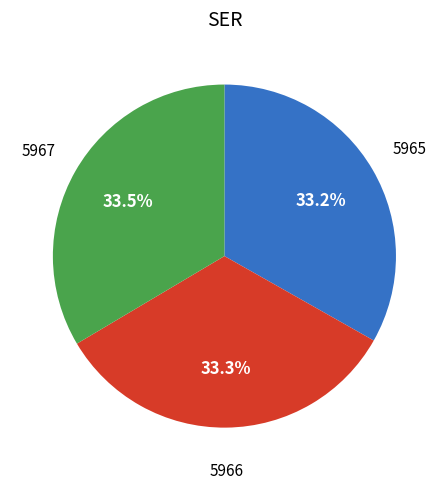

Is there any slice that represents more than half of the pie?

No